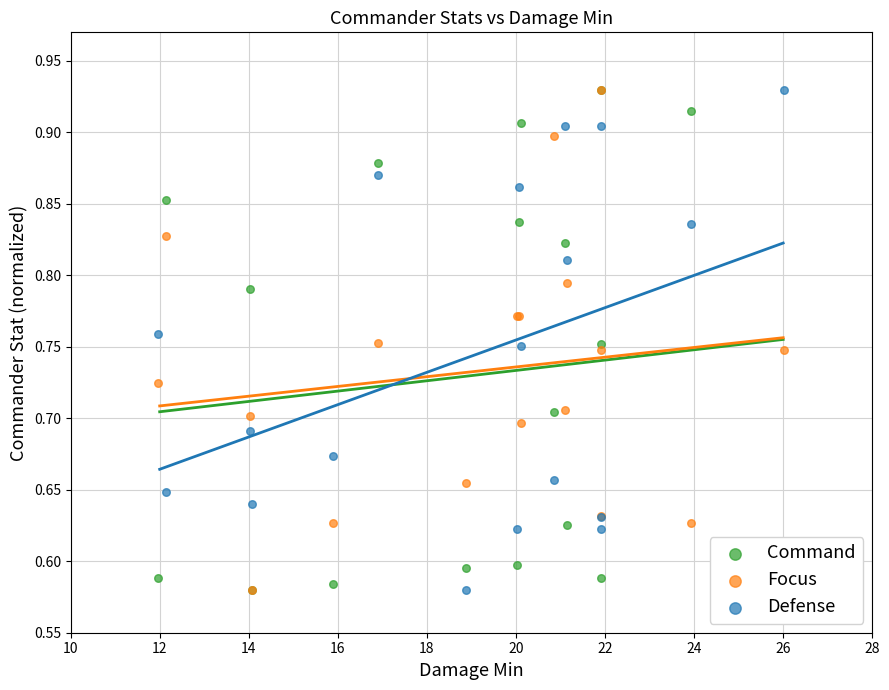

What are all the series names shown in the legend?

Command, Focus, Defense